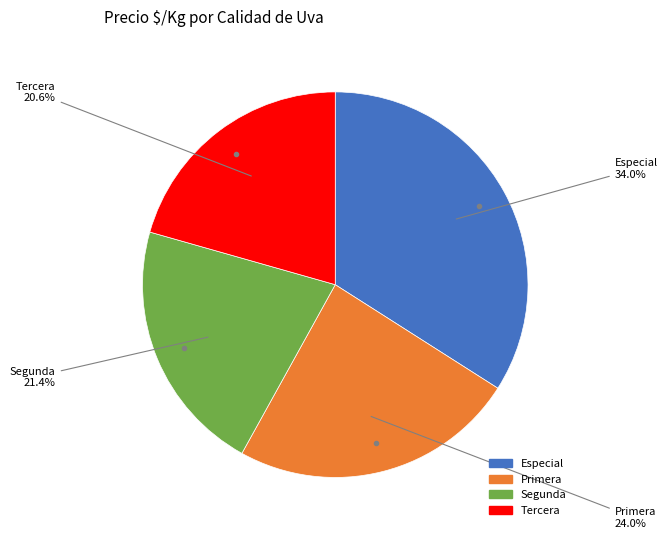

Approximately how many times larger is the value at Segunda compared to Tercera?

1.0